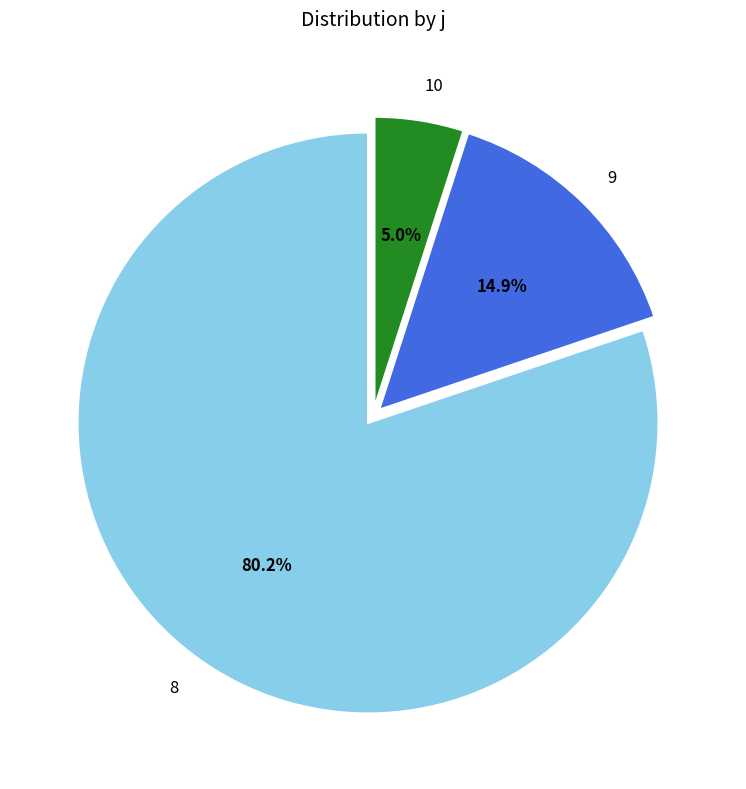

Is there any slice that represents more than half of the pie?

Yes